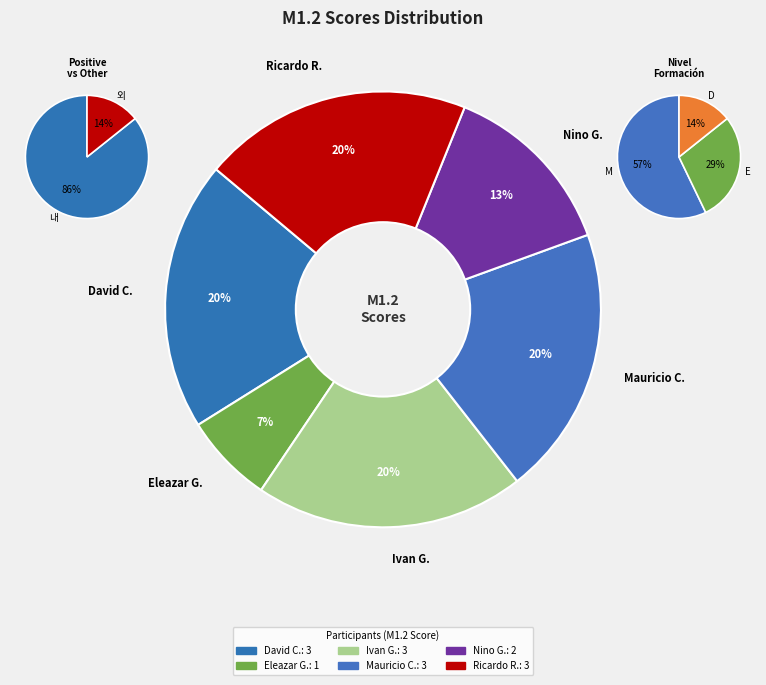

To the nearest percent, what percentage of the pie is Ricardo De Los Rios?

20%